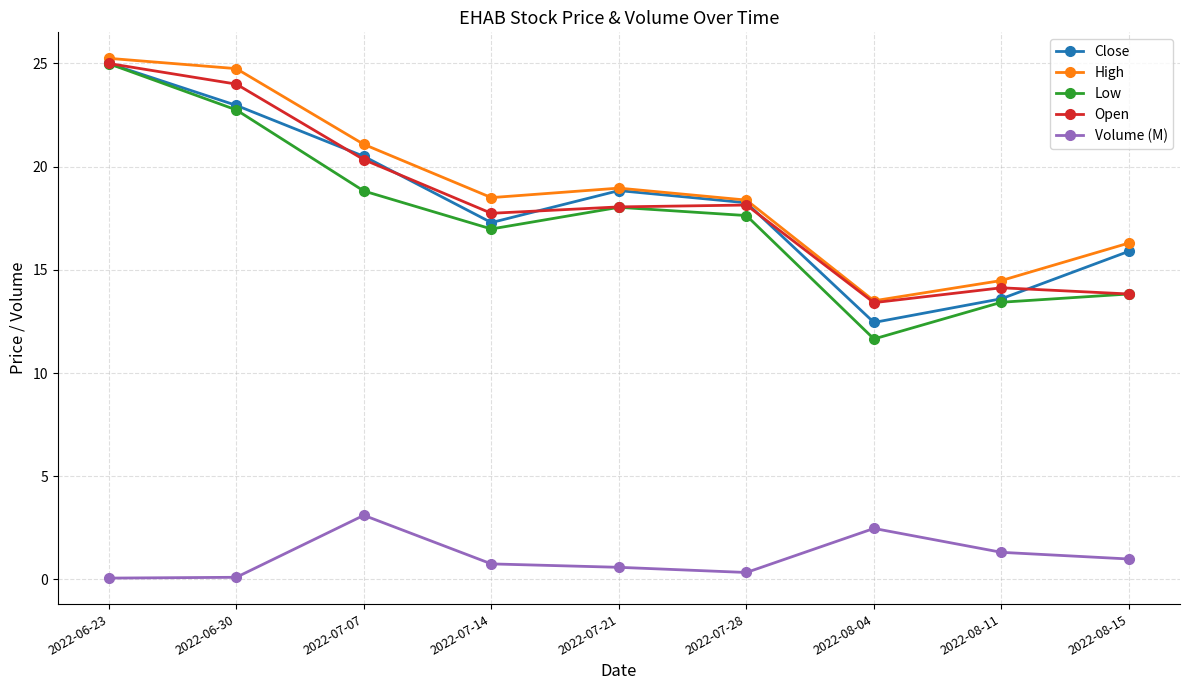

At how many categories does at least one series exceed 8?

9